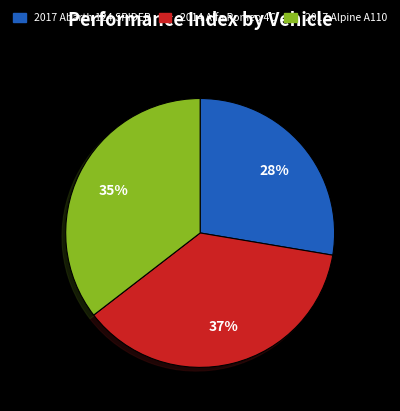

To the nearest percent, what is the difference between the 2017 Abarth 124 SPIDER and 2014 Alfa Romeo 4C slice percentages?

9%